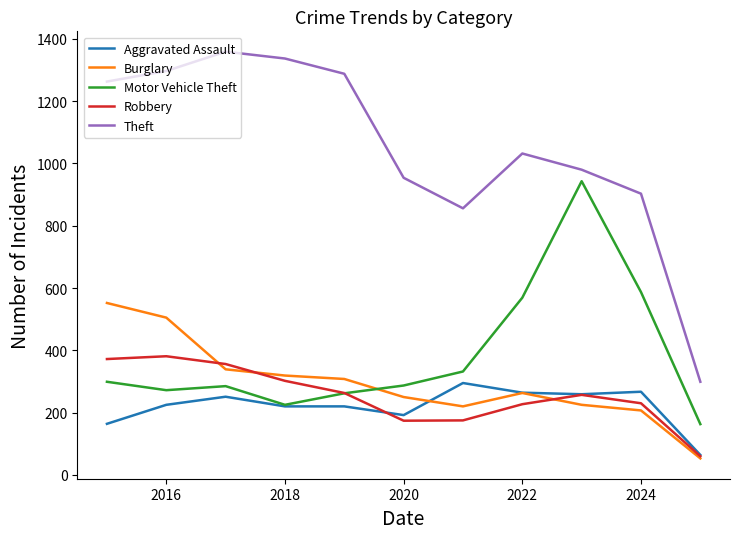

Which series has the widest spread of values?

Theft